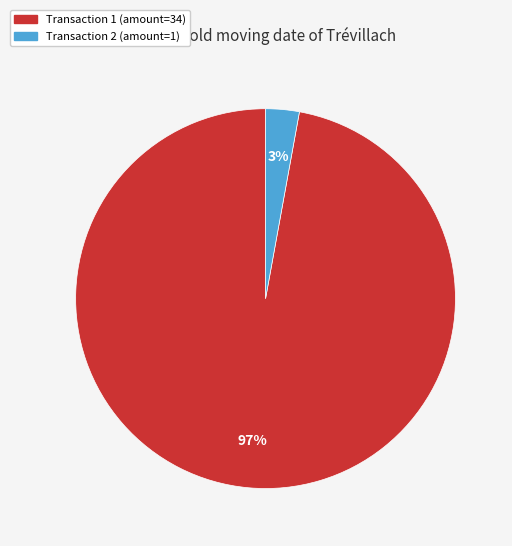

Is there a majority slice in this chart?

Yes